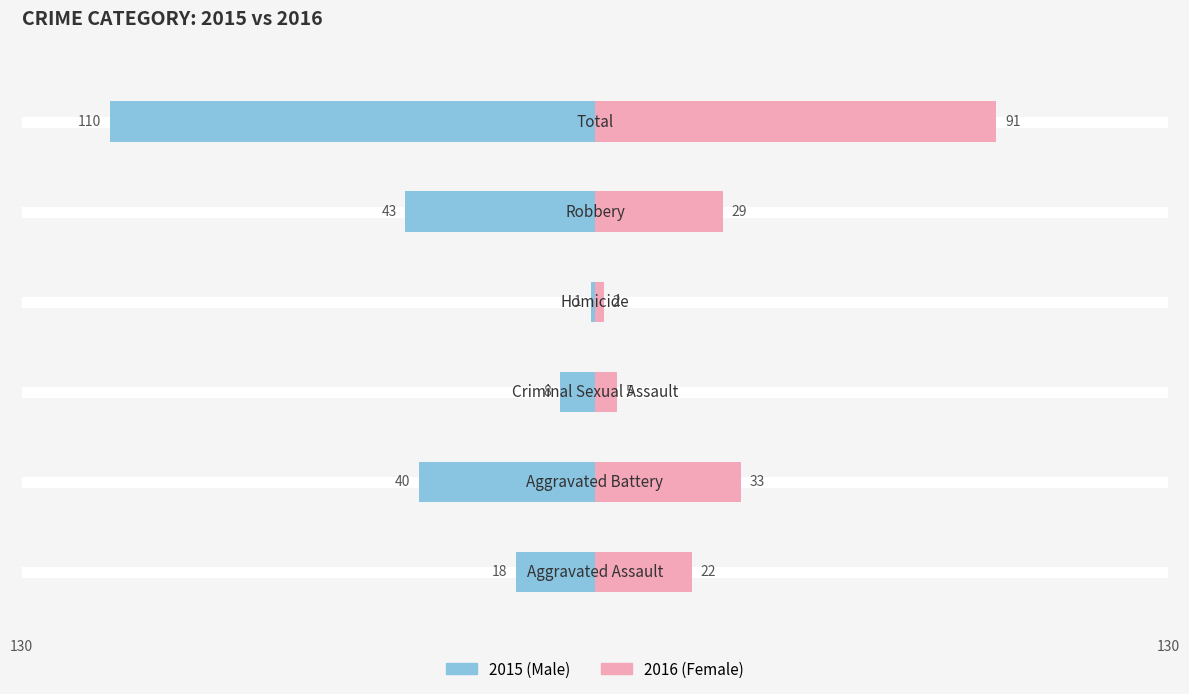

Reading right to left, transcribe all the data shown in this chart.

Male: -110	-43	-1	-8	-40	-18
Female: 91	29	2	5	33	22